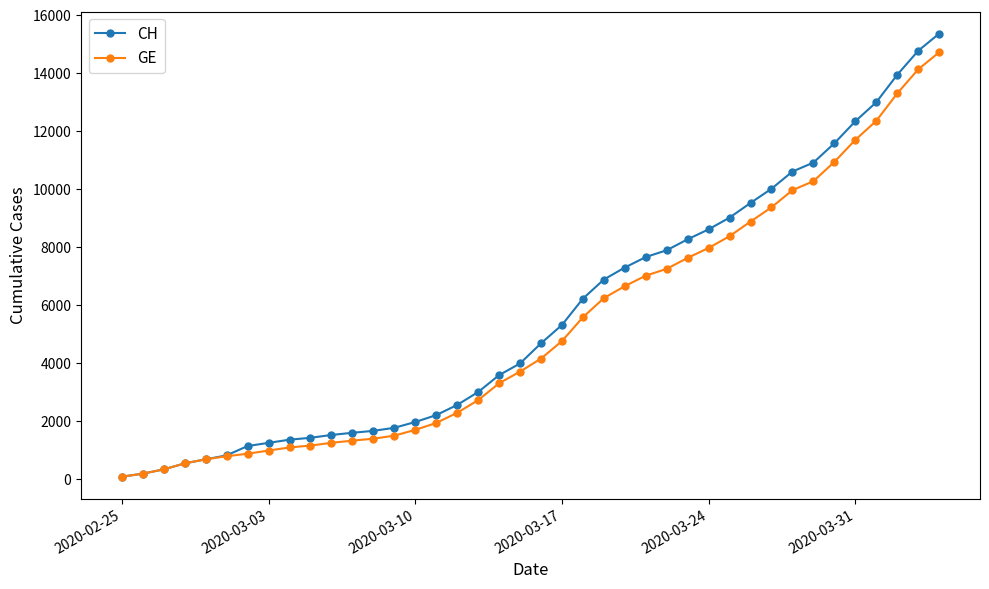

Which series has the widest spread of values?

CH